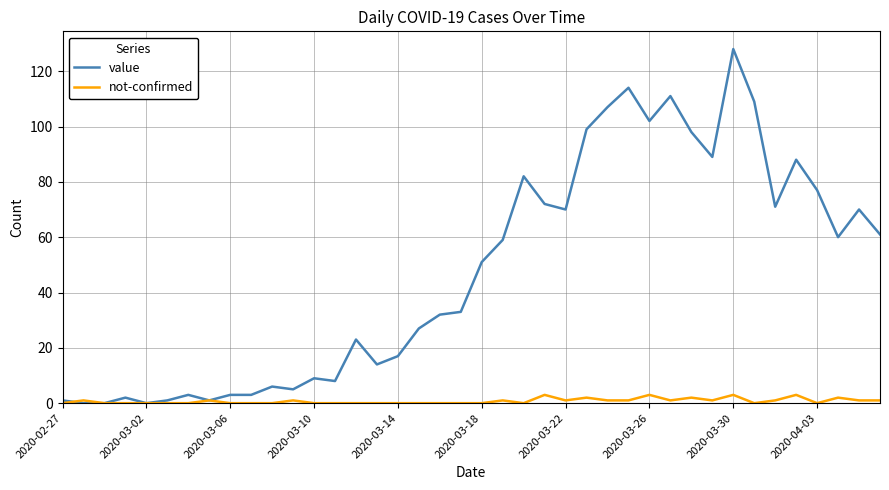

Which series has the largest total across all categories?

value